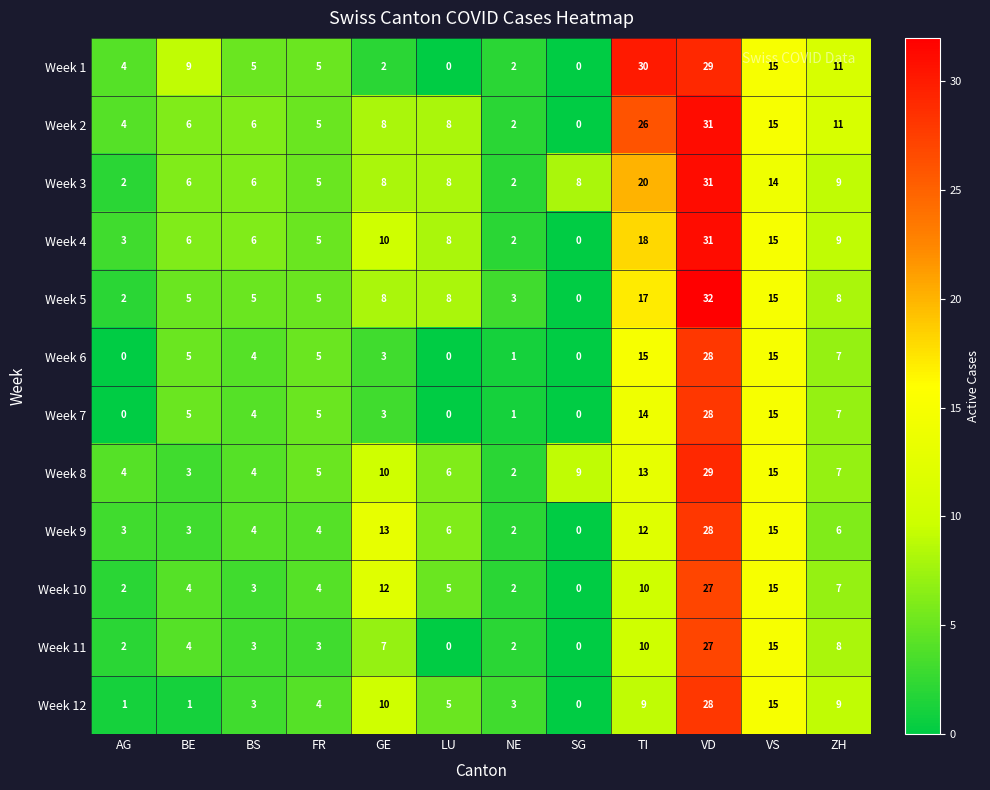

Is the value of Week 1 at NE greater than the value of Week 7 at VS?

No